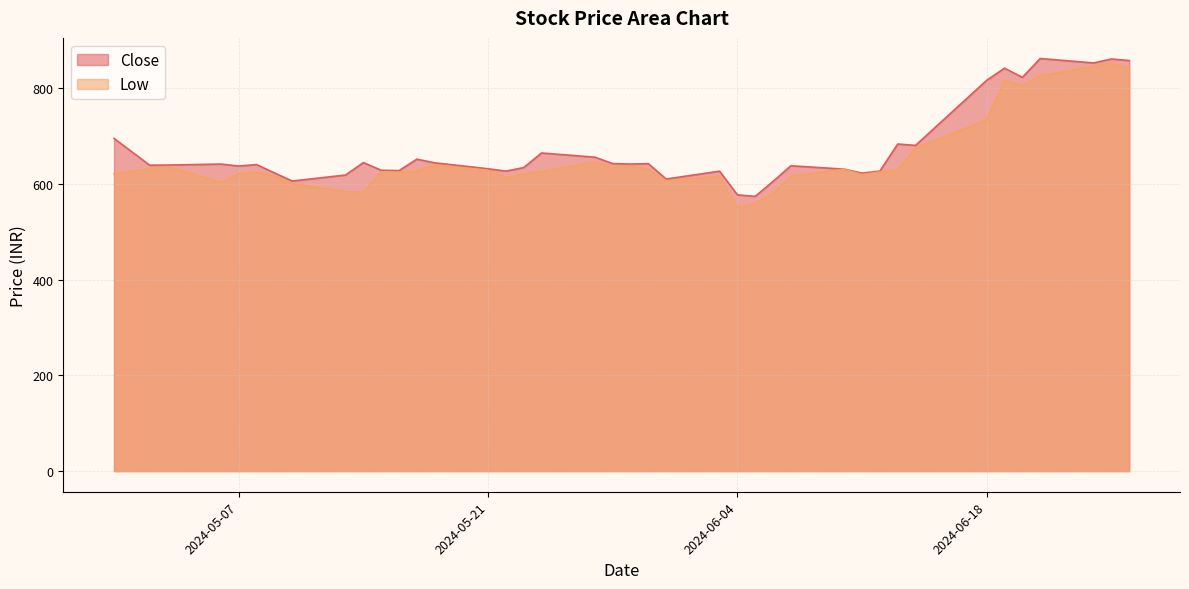

Which series has the largest total across all categories?

Close